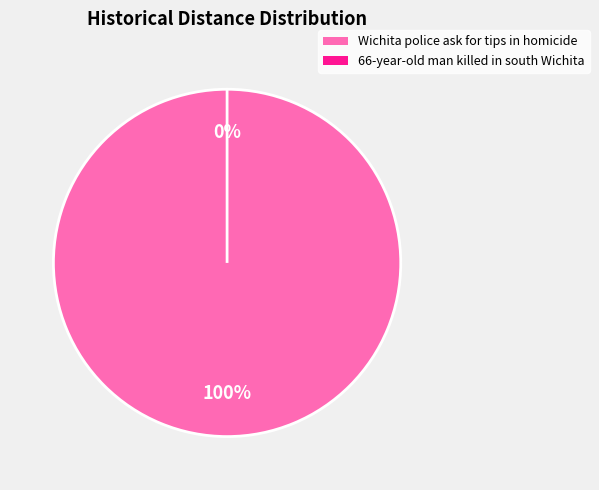

To the nearest percent, what is the difference between the largest and smallest slice percentages?

100%